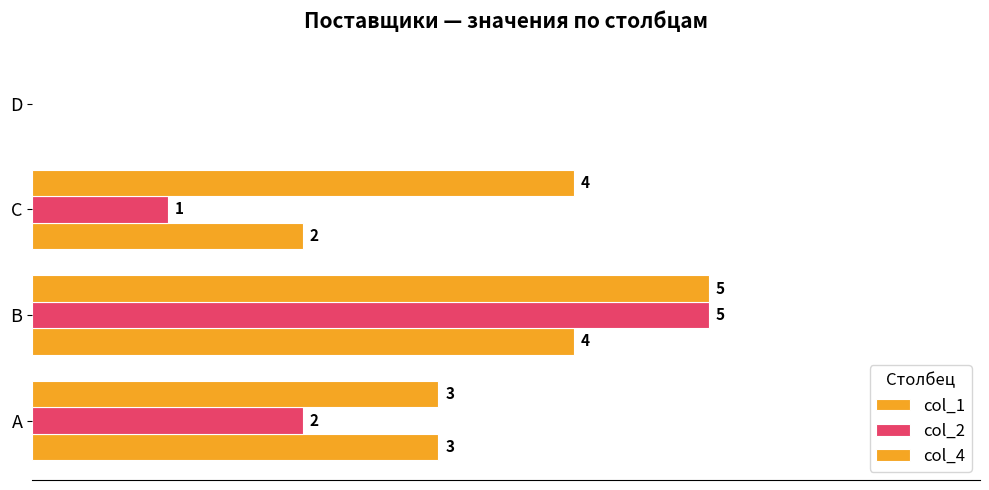

Count the number of categories in the chart.

4